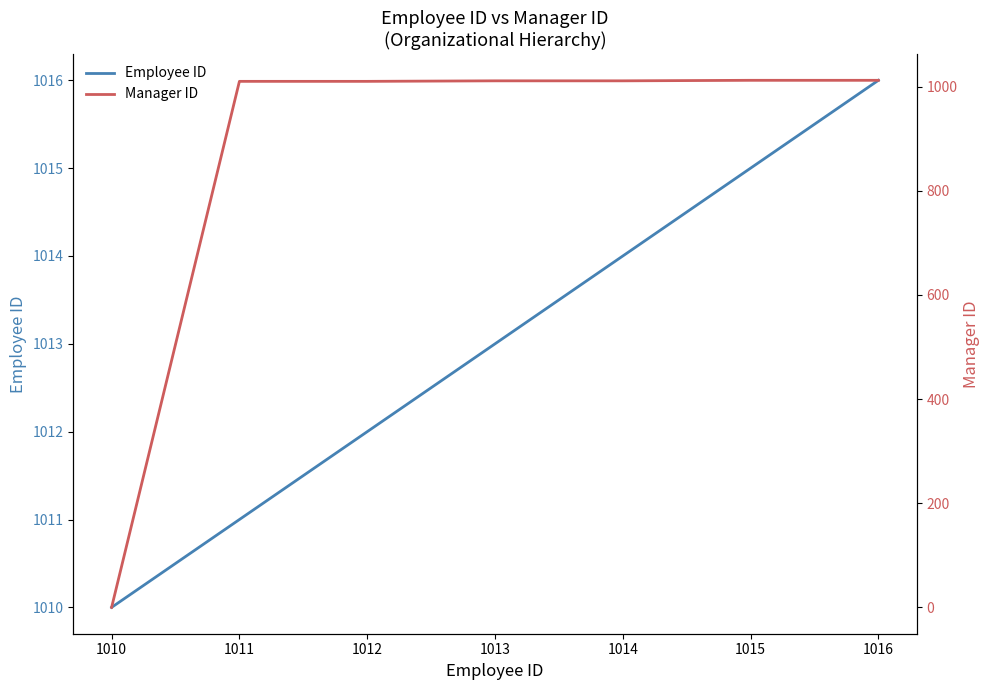

How many lines are shown in the chart?

2